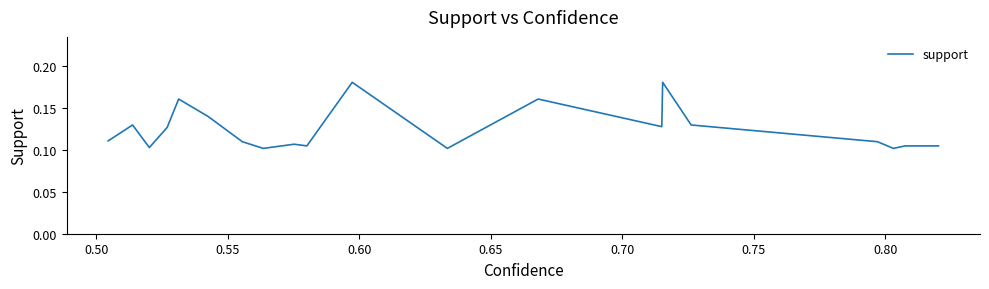

Does the chart have visible grid lines?

No